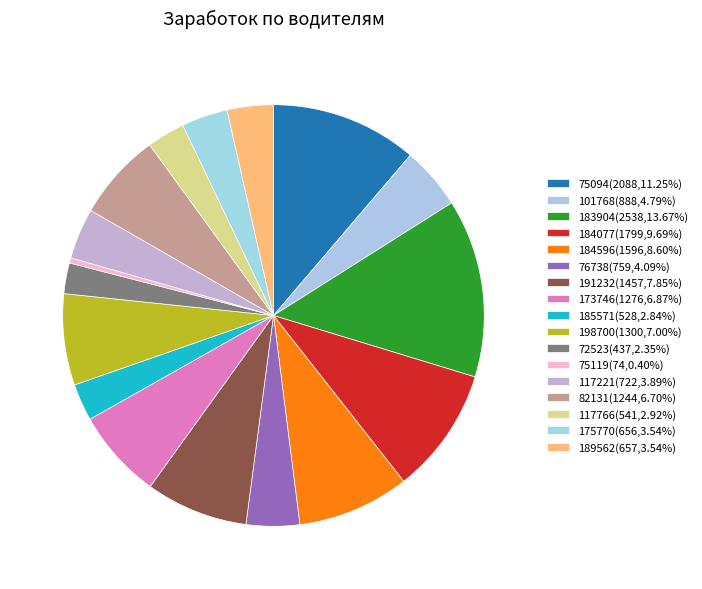

Which category has the biggest portion of the pie?

183904